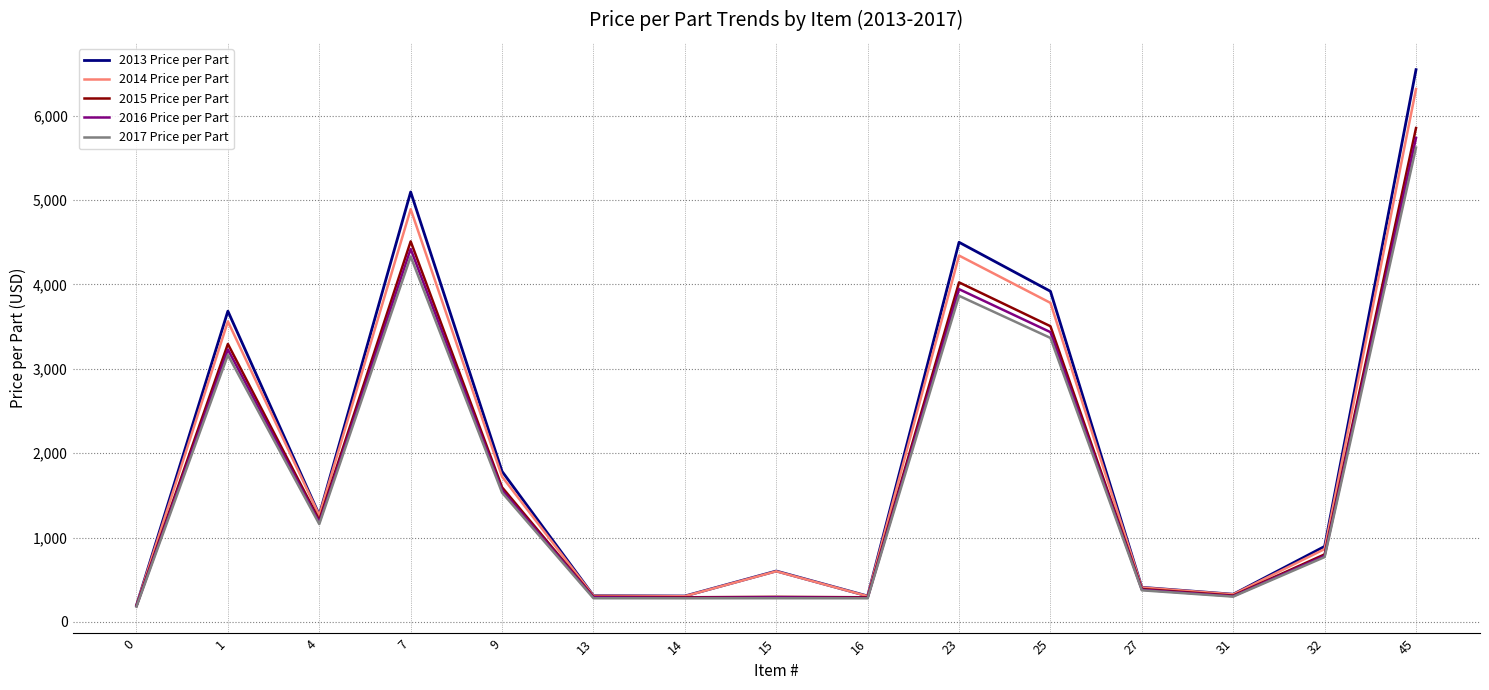

What is the maximum value for 2016 Price per Part?

5737.9